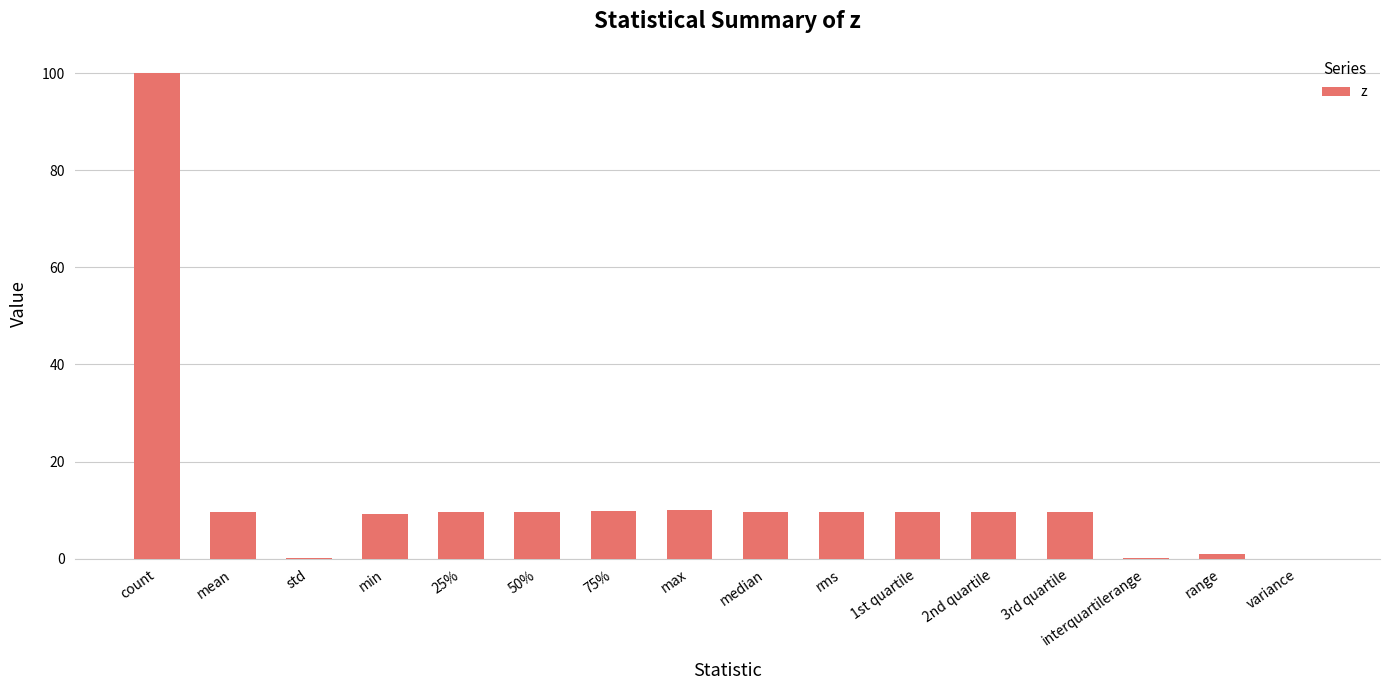

Count the number of data series in this chart.

1